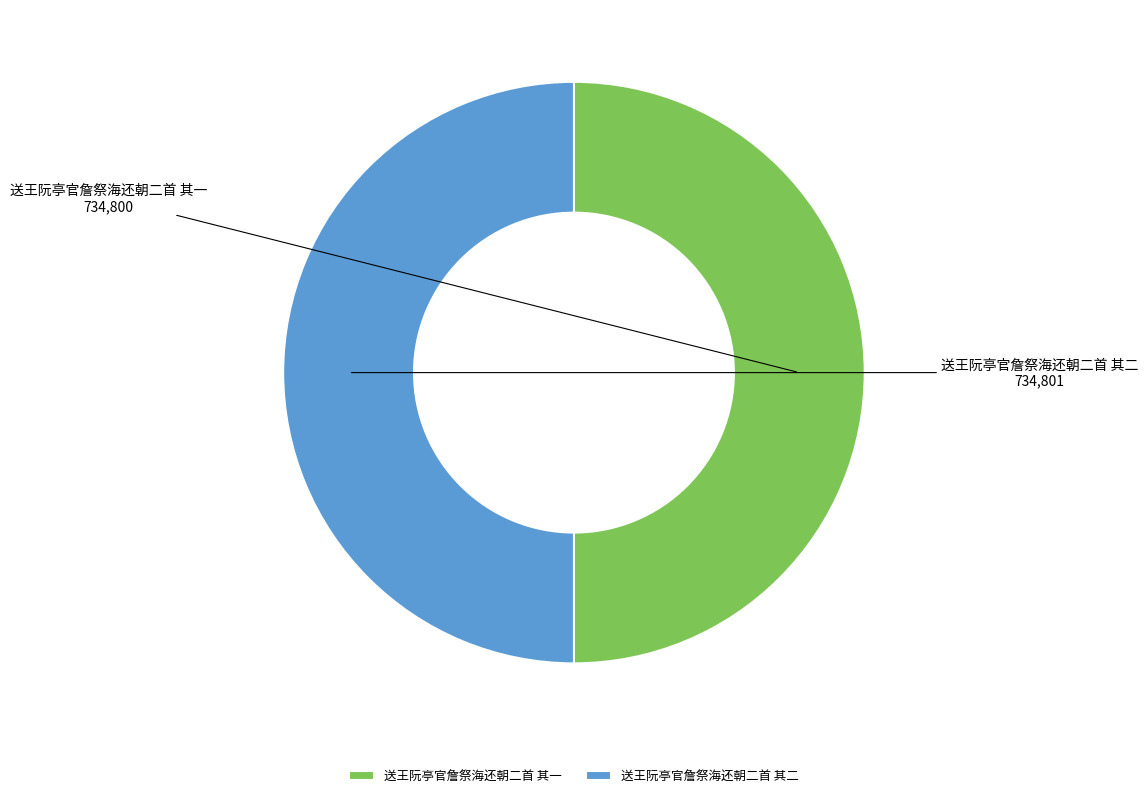

Is the sum of 送王阮亭官詹祭海还朝二首 其一 and 送王阮亭官詹祭海还朝二首 其二 greater than half?

Yes